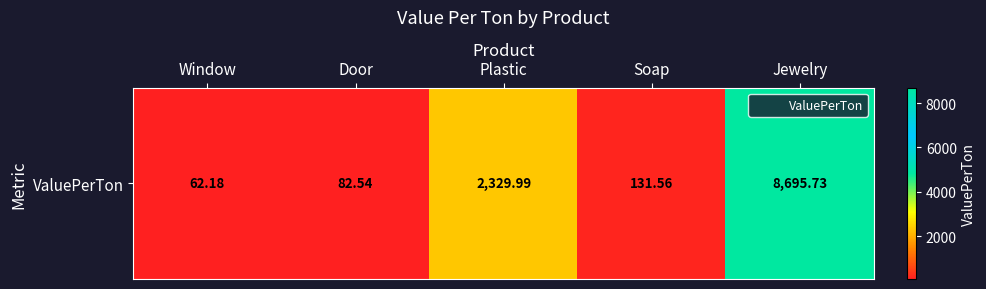

What is the sum of the values at Window and Jewelry?

8757.9